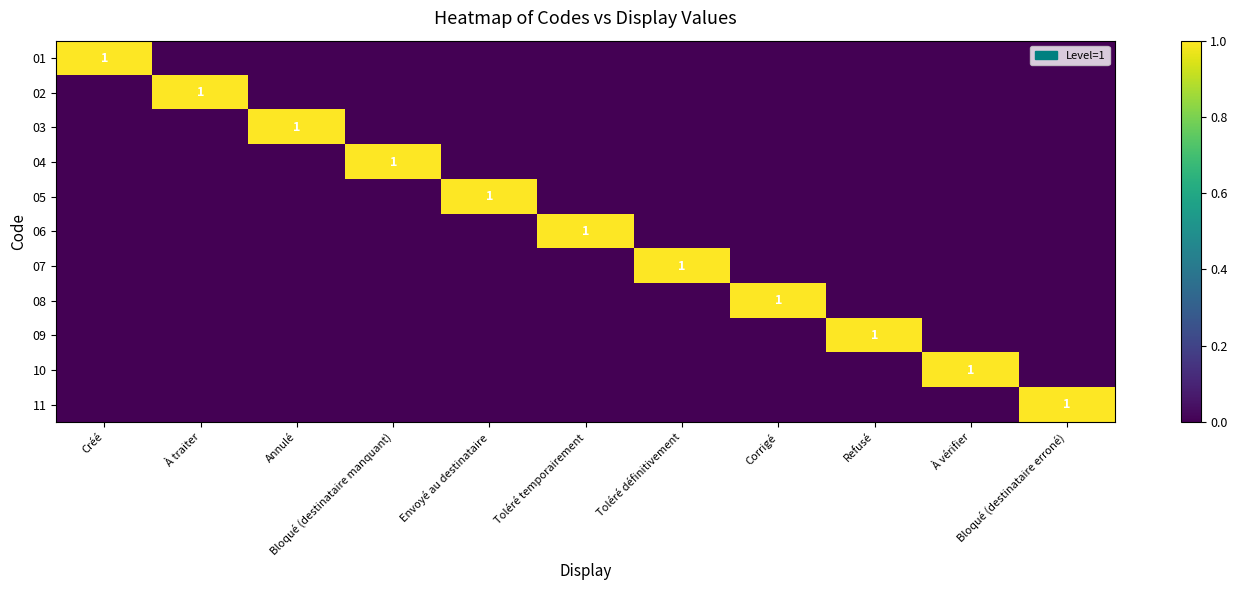

Is the value of 07 at Annulé greater than the value of 03 at Créé?

No